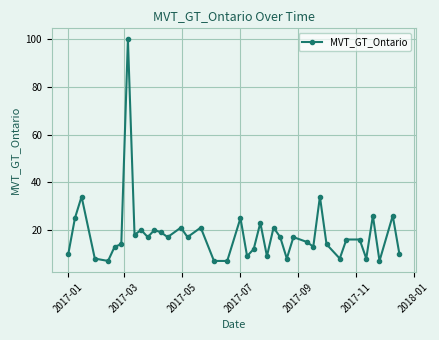

True or false: there are more than 2 points higher than both neighbors.

True